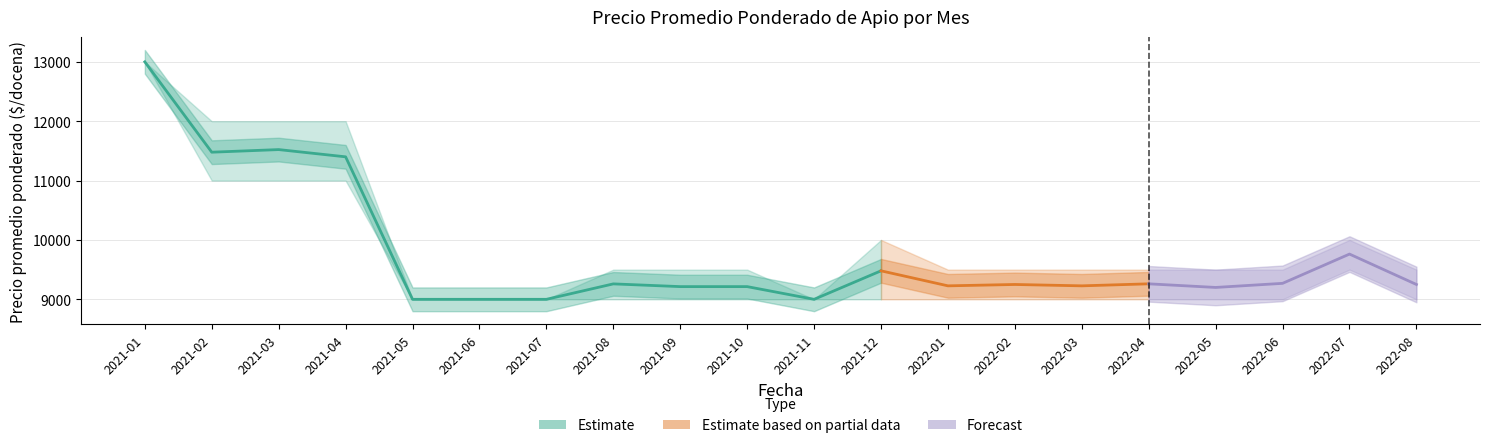

What is the smallest value displayed?

9000